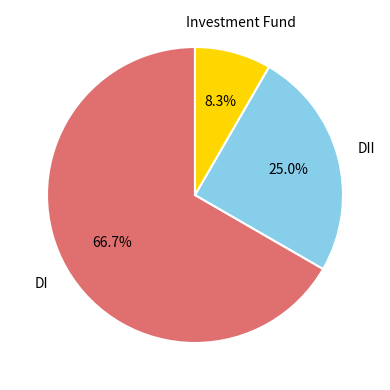

Does any single category account for the majority?

Yes